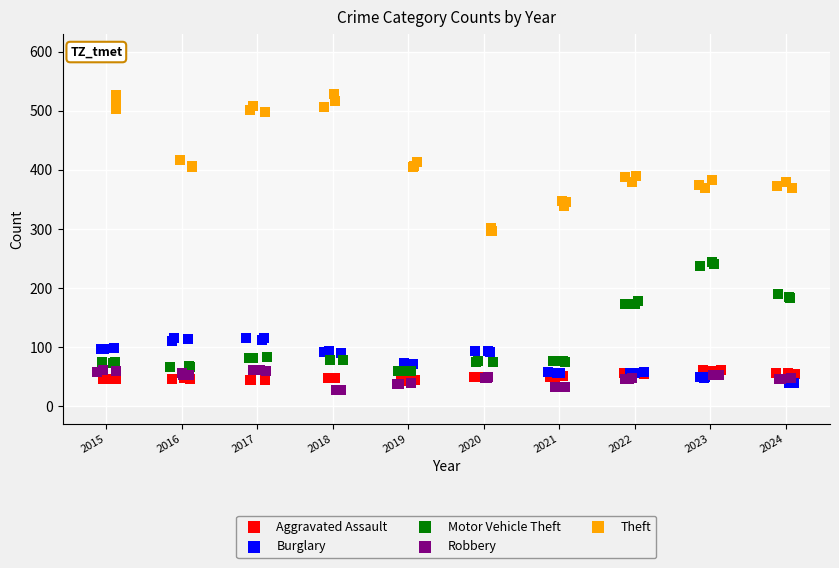

Which series reaches the maximum Y coordinate?

Theft